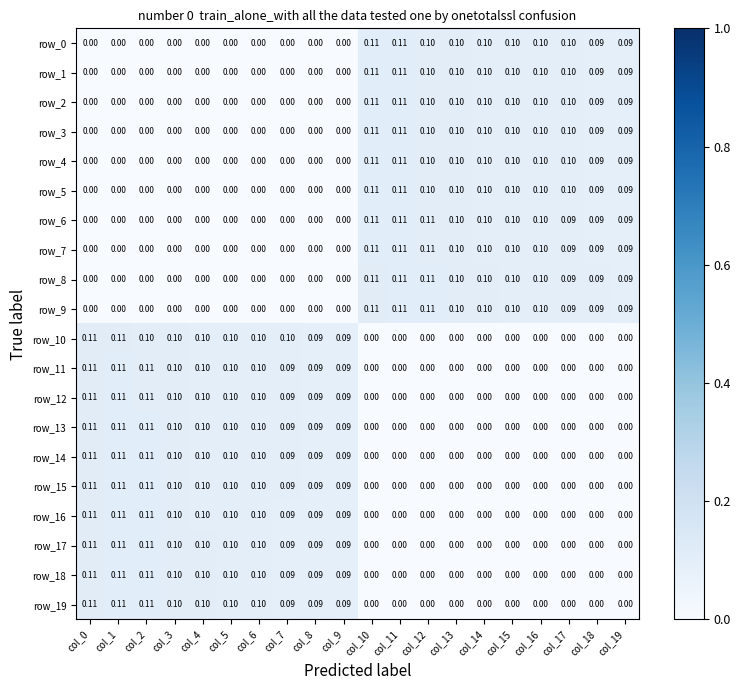

Is the value of row_1 at col_3 greater than the value of row_17 at col_6?

No